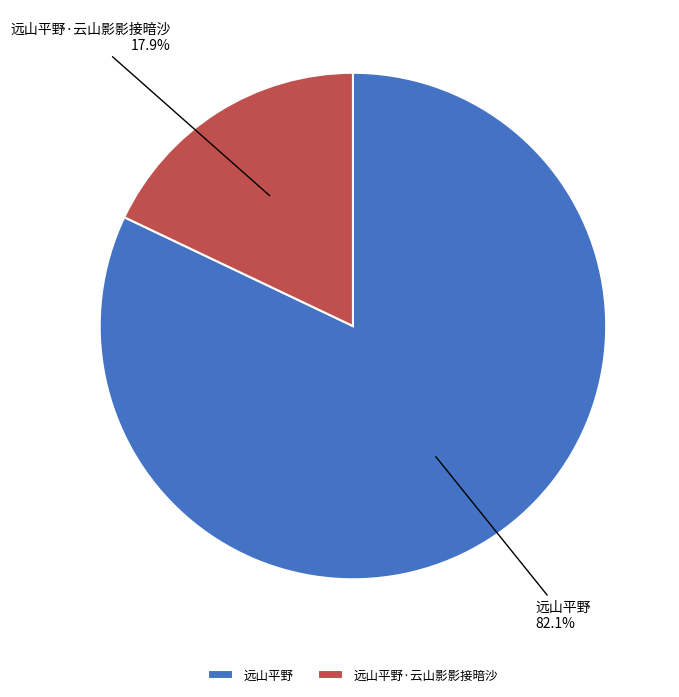

Is 远山平野·云山影影接暗沙 the majority of the pie?

No